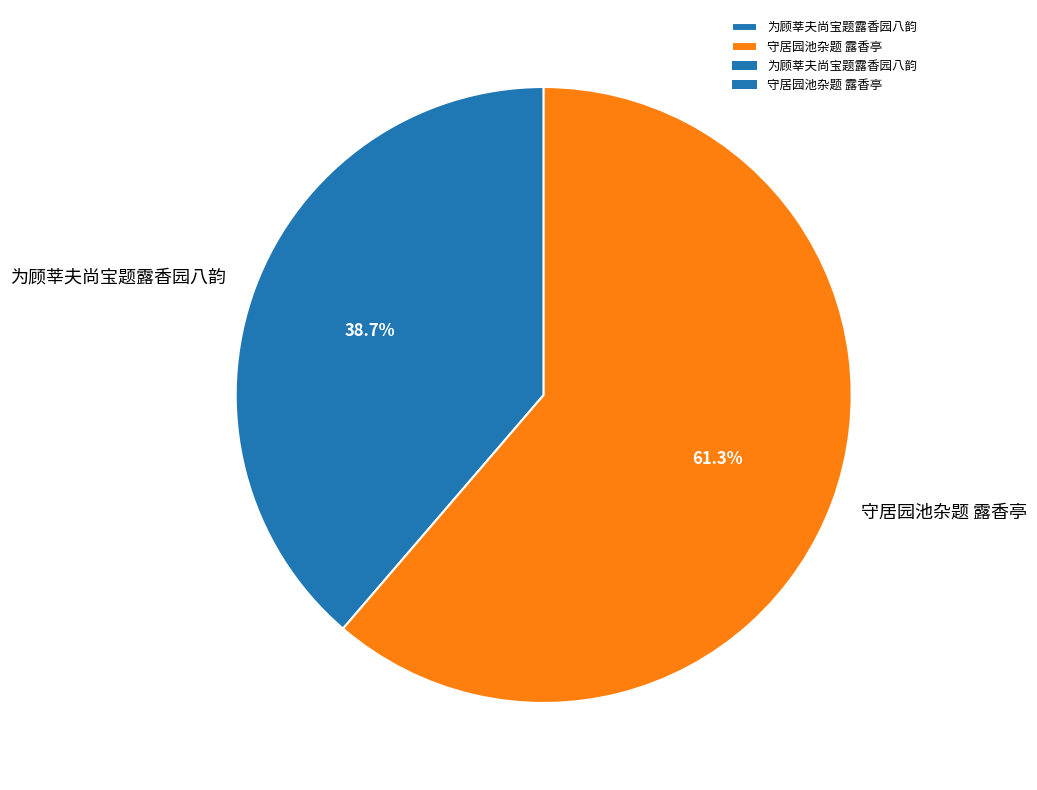

Combined, do 守居园池杂题 露香亭 and 为顾莘夫尚宝题露香园八韵 account for over 50%?

Yes